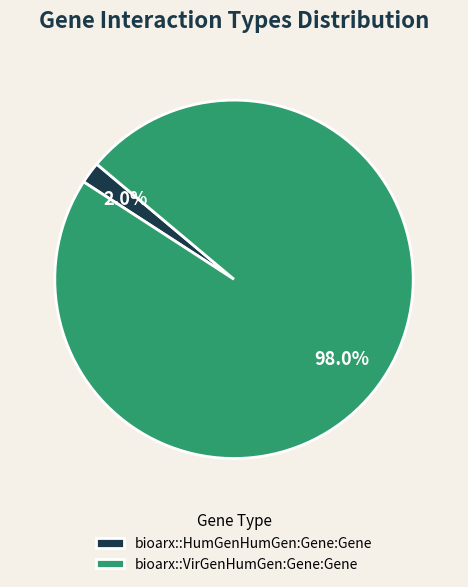

Is bioarx::VirGenHumGen:Gene:Gene the majority of the pie?

Yes